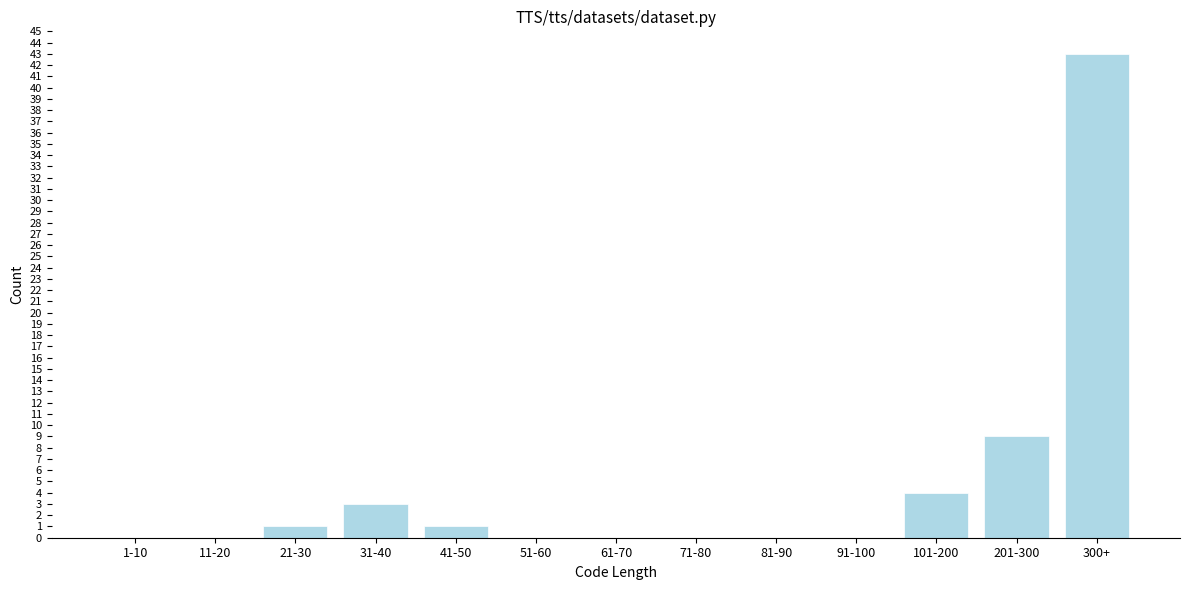

Reading left to right, extract all data points from this chart.

1-10=0	11-20=0	21-30=1	31-40=3	41-50=1	51-60=0	61-70=0	71-80=0	81-90=0	91-100=0	101-200=4	201-300=9	300+=43